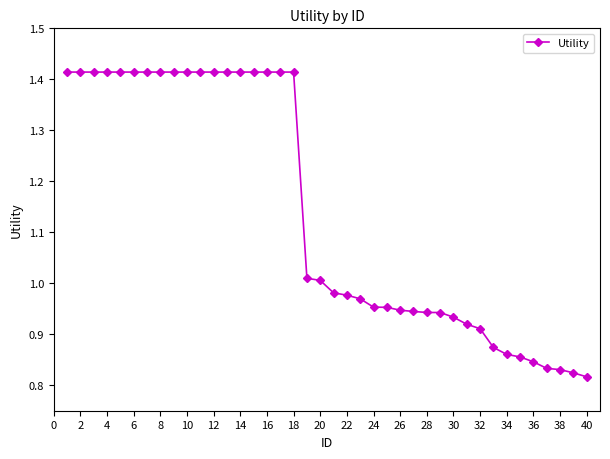

What is the sum of all values?

45.6